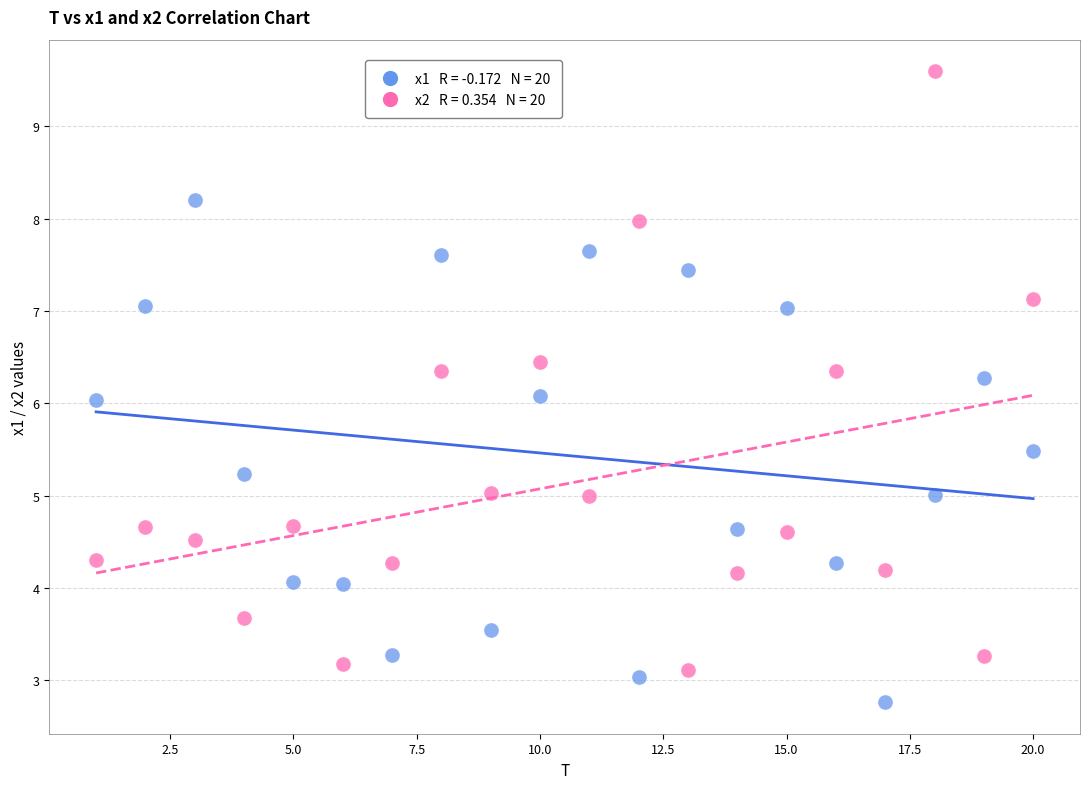

Across all data points, what is the range of X values (max minus min)?

19.0